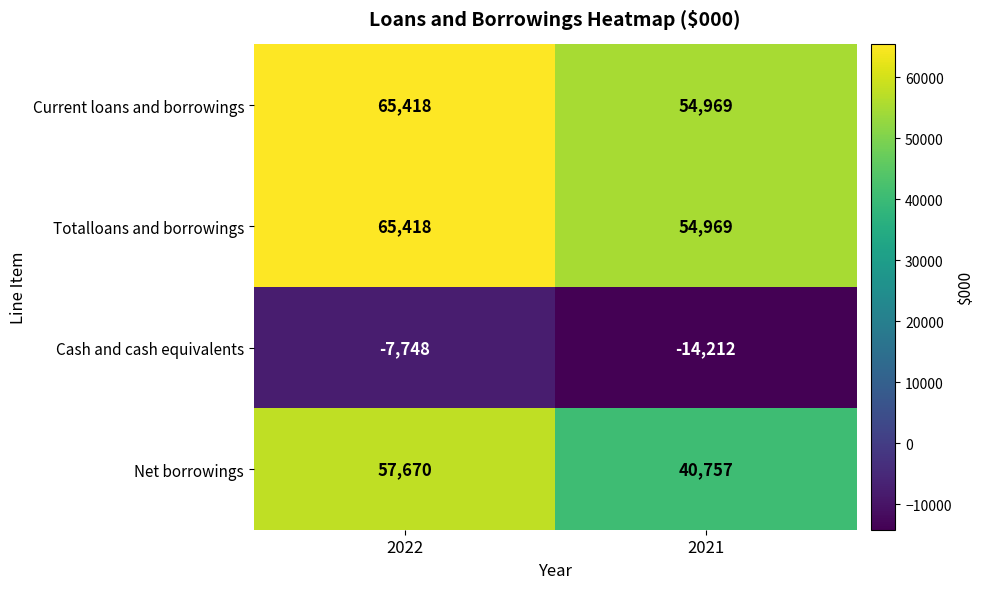

Is the value of Net borrowings at 2021 greater than the value of Current loans and borrowings at 2022?

No